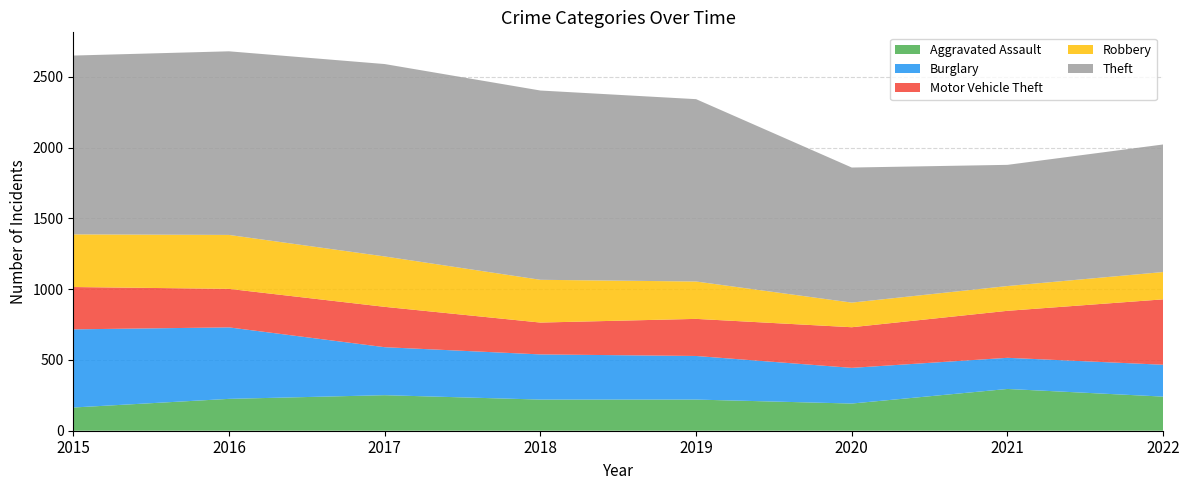

Reading right to left, transcribe all the data shown in this chart.

Aggravated Assault: 2022=241	2021=295	2020=192	2019=220	2018=220	2017=251	2016=225	2015=164
Burglary: 2022=225	2021=220	2020=252	2019=308	2018=319	2017=339	2016=505	2015=552
Motor Vehicle Theft: 2022=462	2021=332	2020=287	2019=262	2018=225	2017=285	2016=272	2015=299
Robbery: 2022=193	2021=175	2020=174	2019=264	2018=302	2017=356	2016=381	2015=372
Theft: 2022=901	2021=856	2020=954	2019=1288	2018=1337	2017=1359	2016=1297	2015=1263